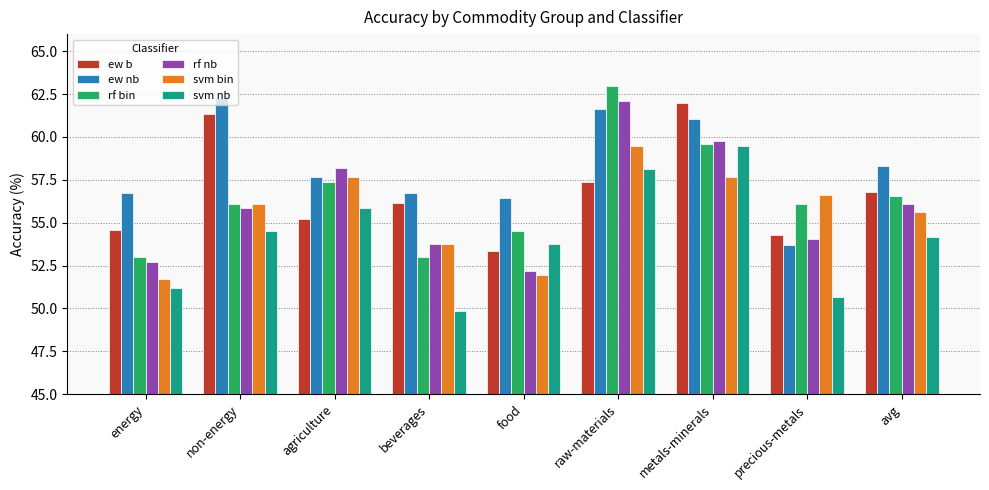

Are the bars grouped side by side (vs. stacked)?

Yes